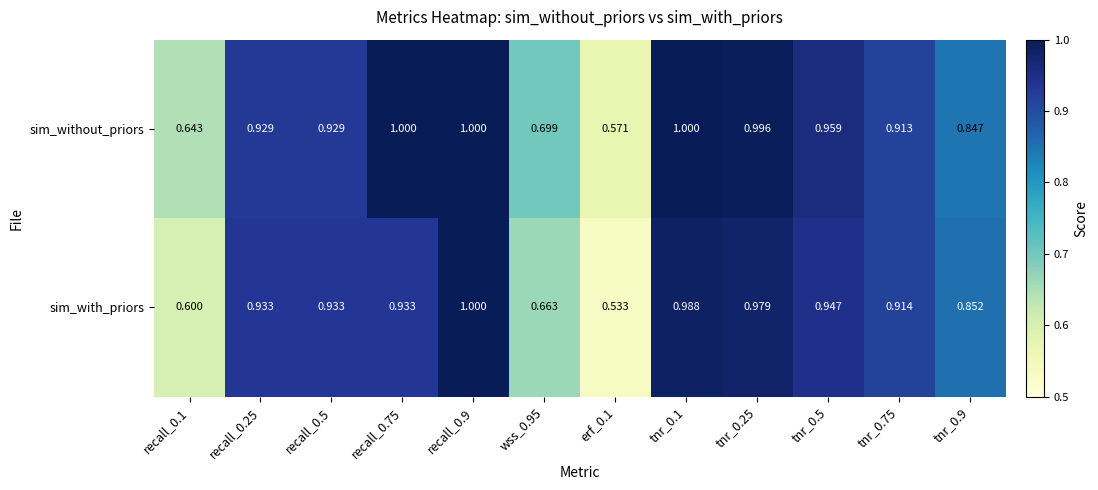

Rank the series by their average value, from highest to lowest.

sim_without_priors, sim_with_priors